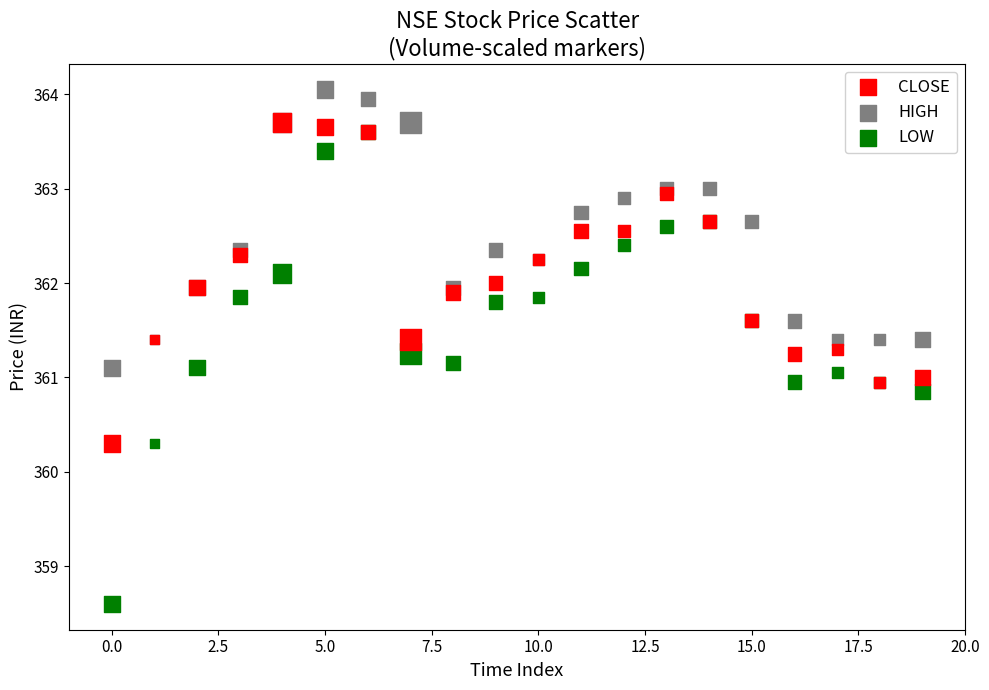

What are all the series names shown in the legend?

CLOSE, HIGH, LOW